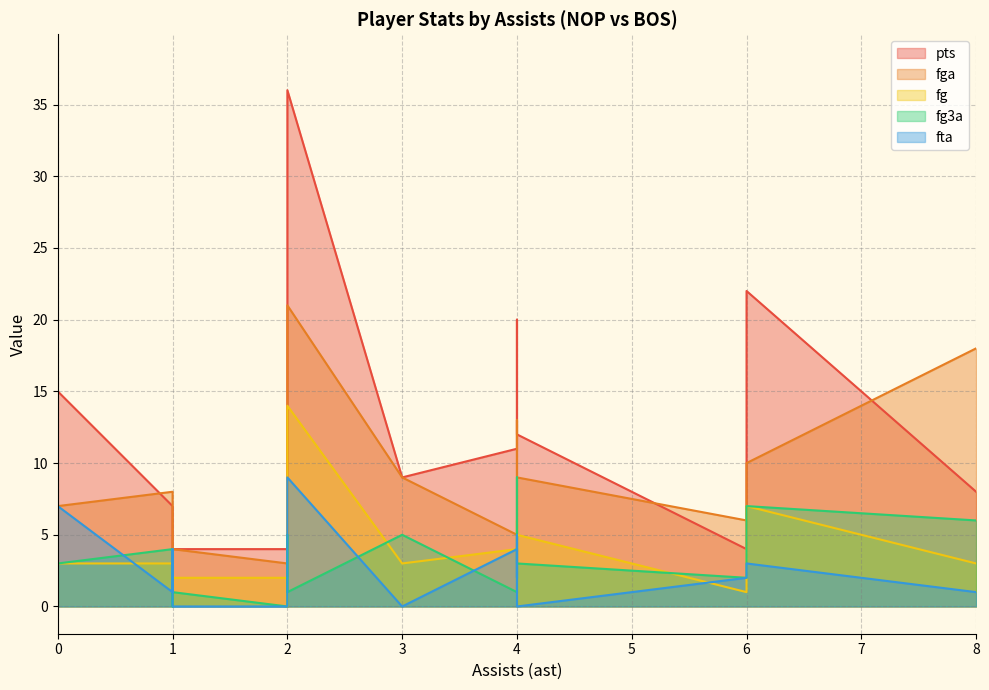

The value of fg at 4 is 5. True or false?

True